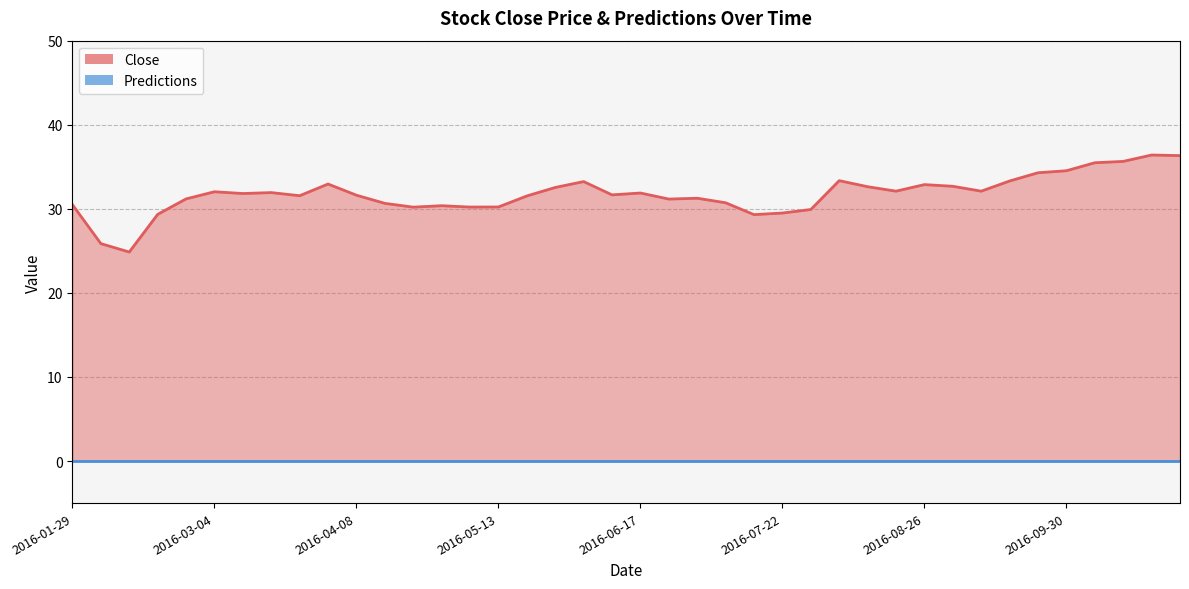

Which label corresponds to the smallest value in the chart?

2016-02-12